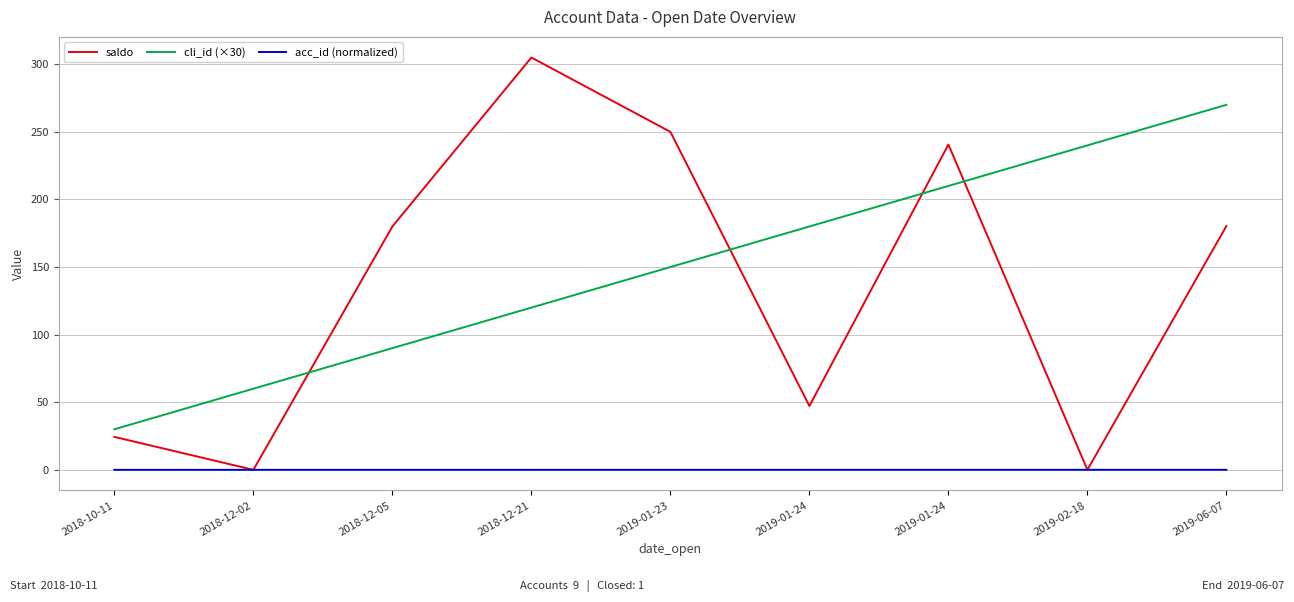

What are all the series names shown in the legend?

saldo, cli_id (×30), acc_id (normalized)